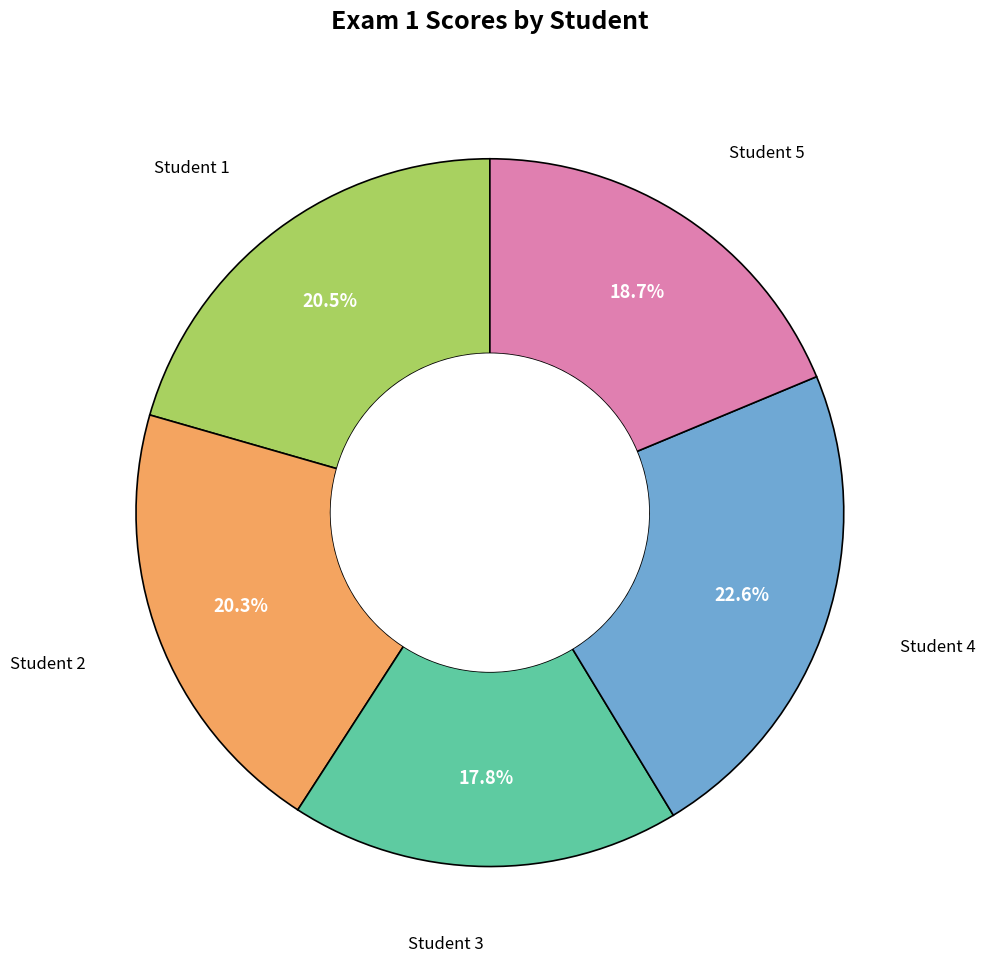

To the nearest percent, what is the difference between the largest and smallest slice percentages?

5%